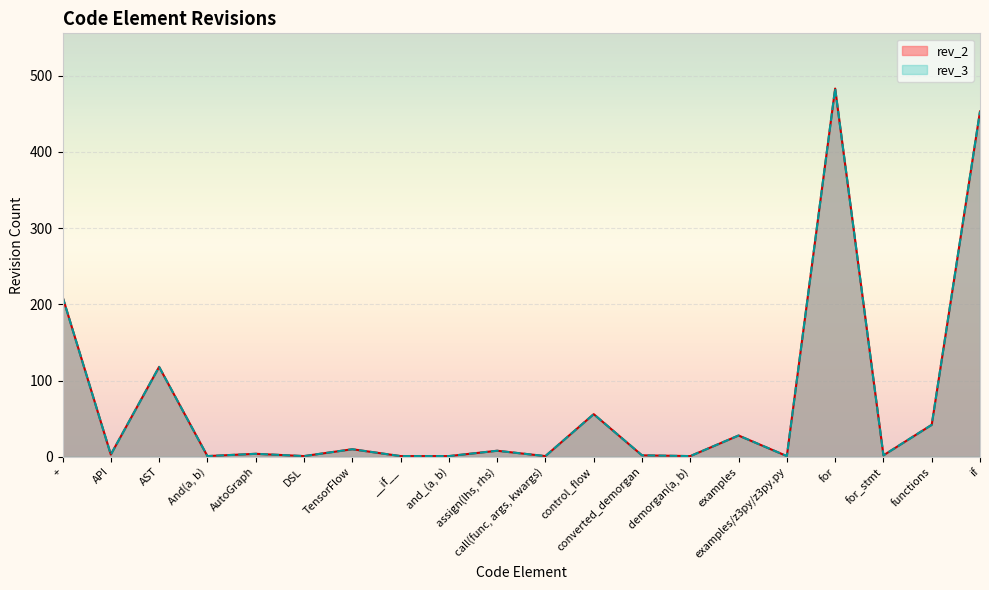

Which series has the largest range (max minus min)?

rev_2